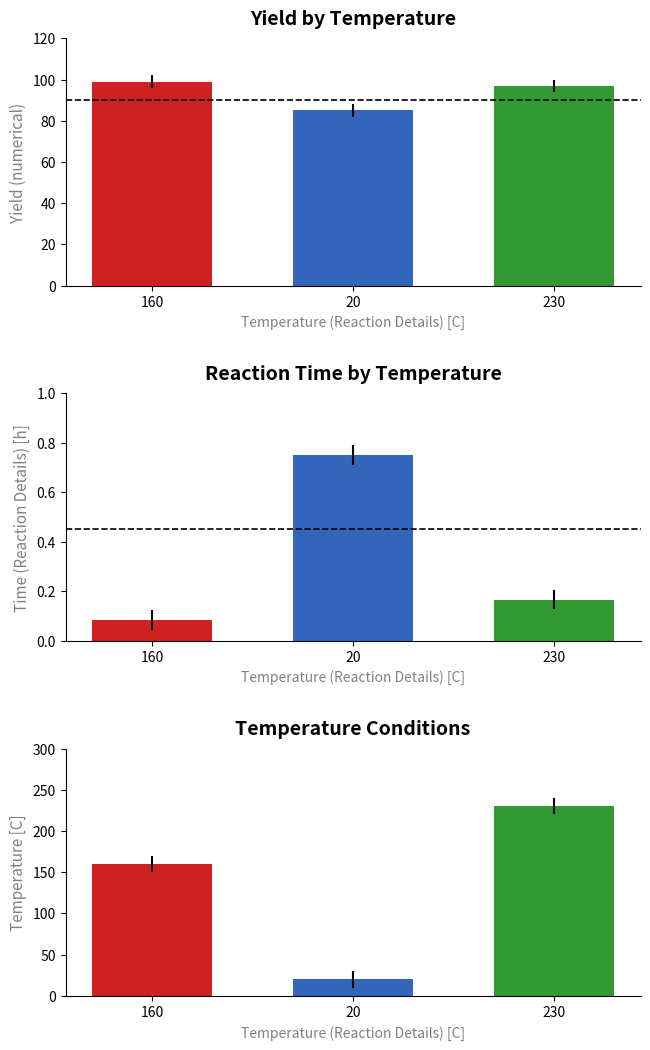

Read the value at 160.

99